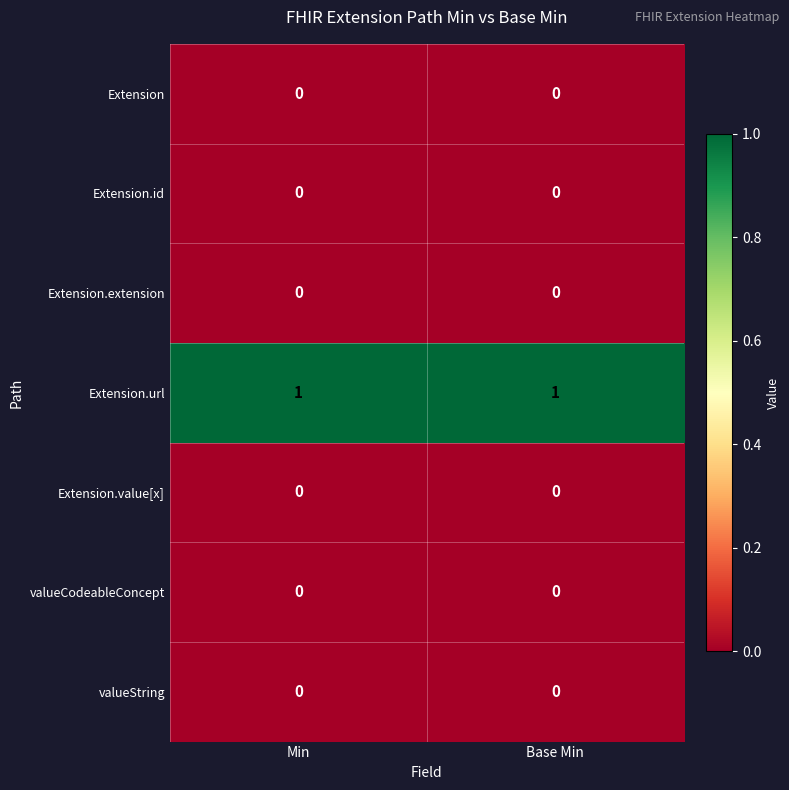

How many categories are shown in the chart?

2